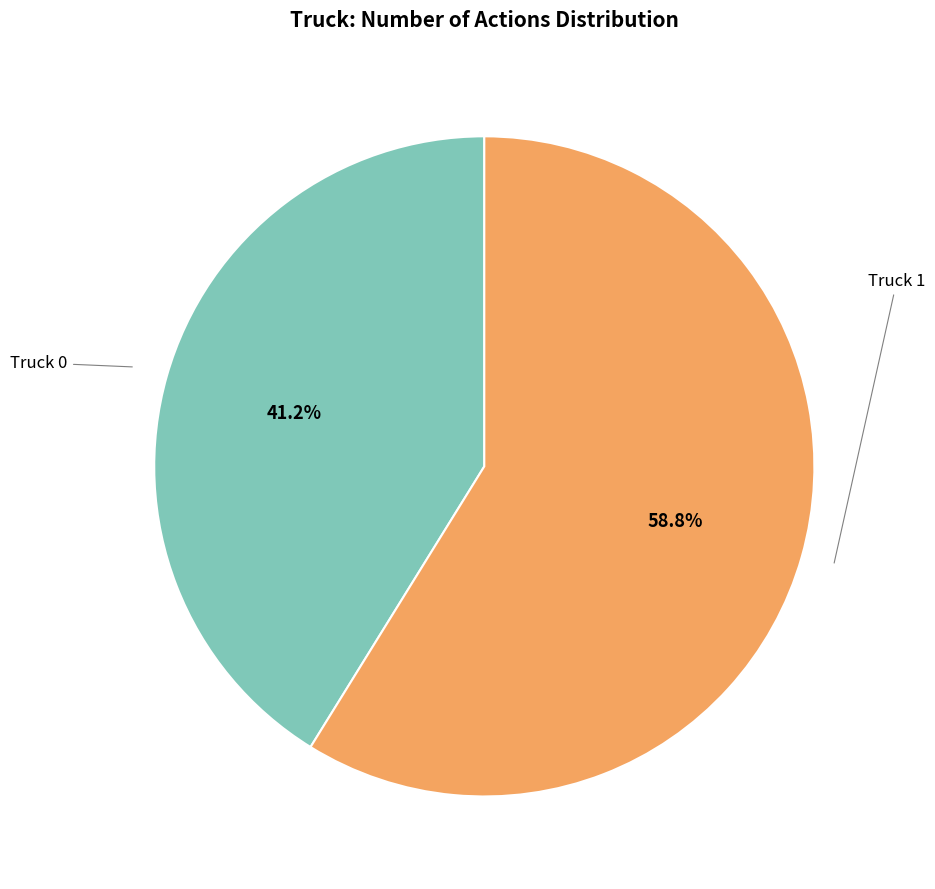

Is there any slice that represents more than half of the pie?

Yes